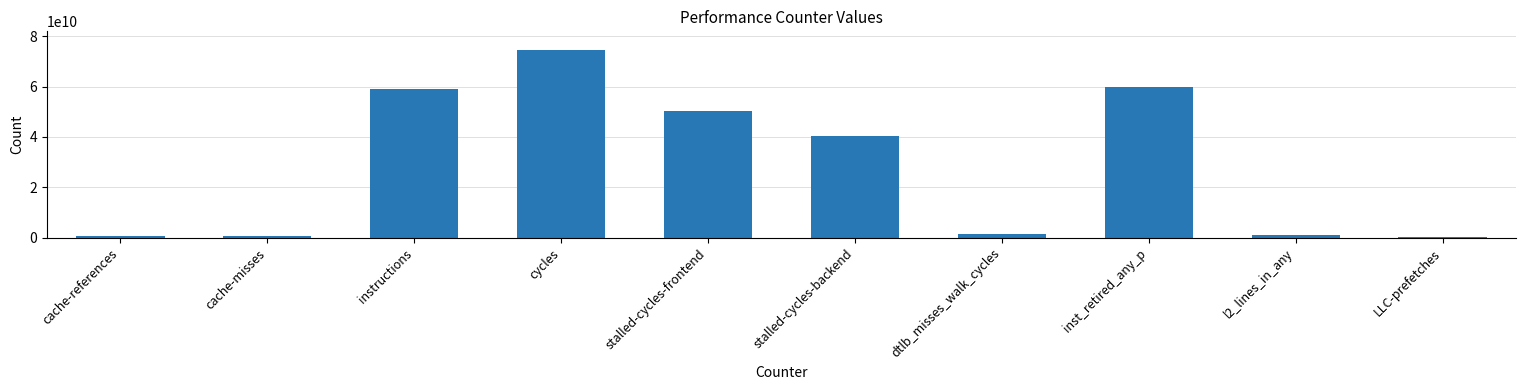

What is the difference between the values at stalled-cycles-backend and cache-references?

39548528837